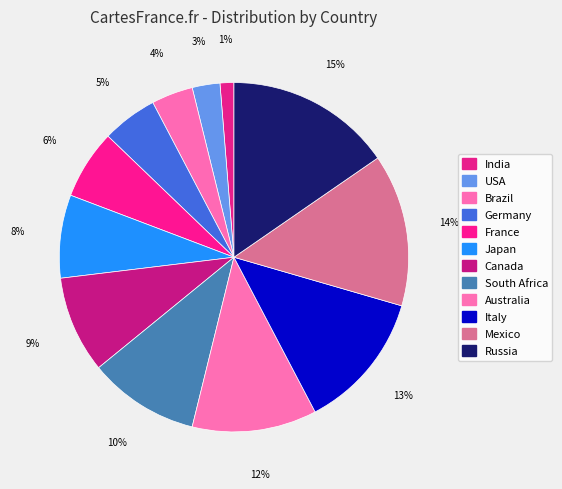

The Australia slice represents 25% of the pie. True or false?

False